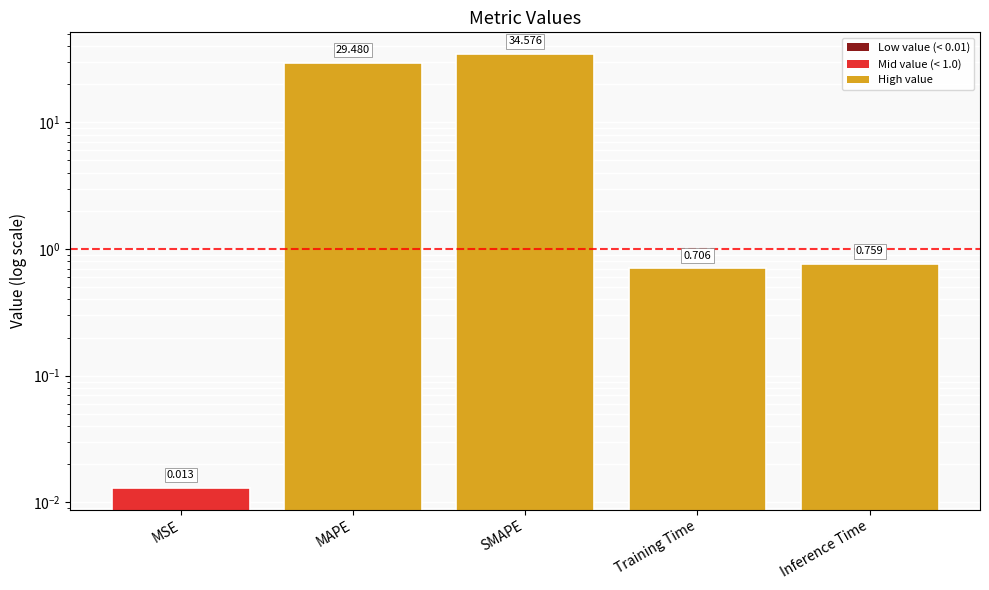

Are the bars horizontal?

No